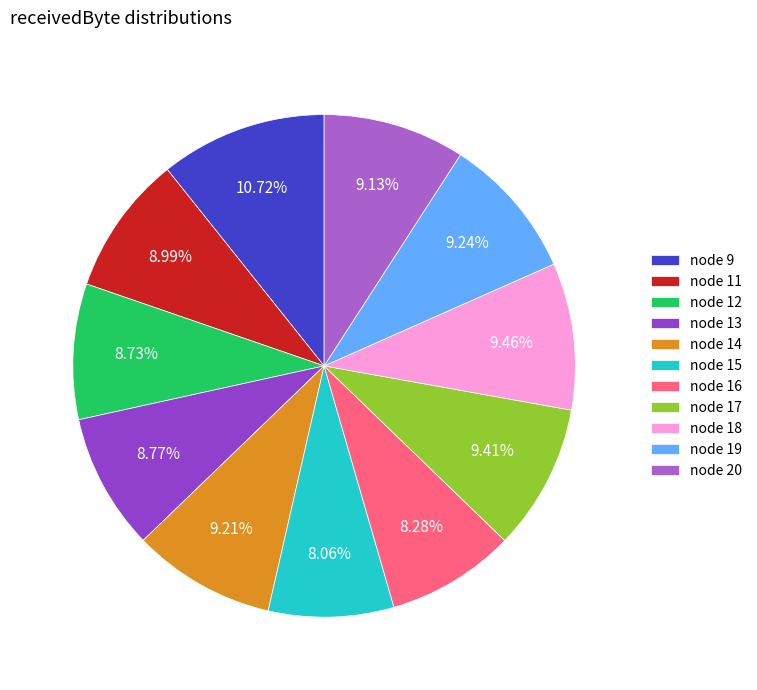

To the nearest percent, what is the average slice percentage?

9%